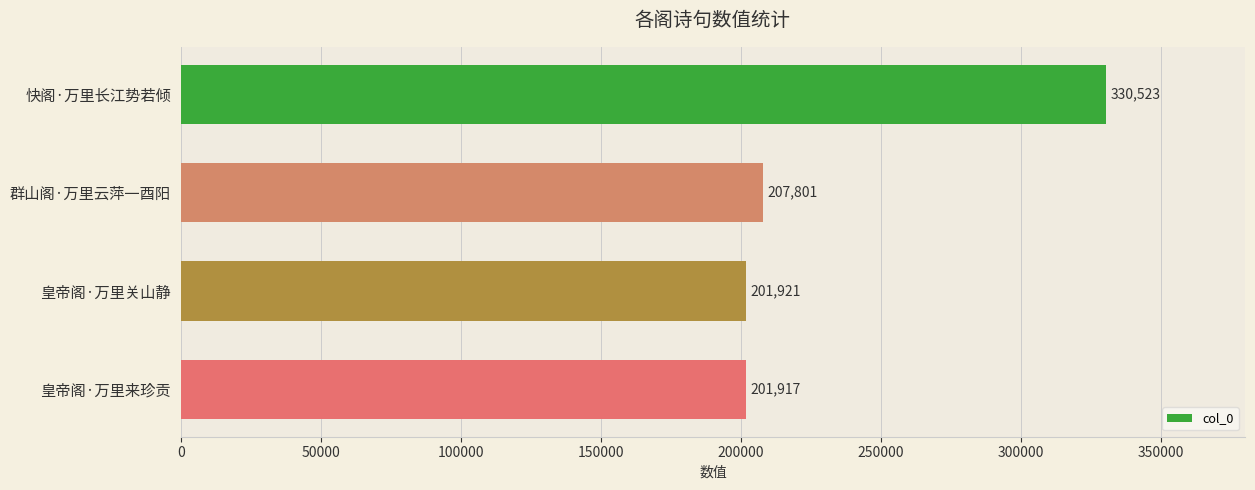

What value does the data have at 皇帝阁·万里关山静, to the nearest 50?

201900